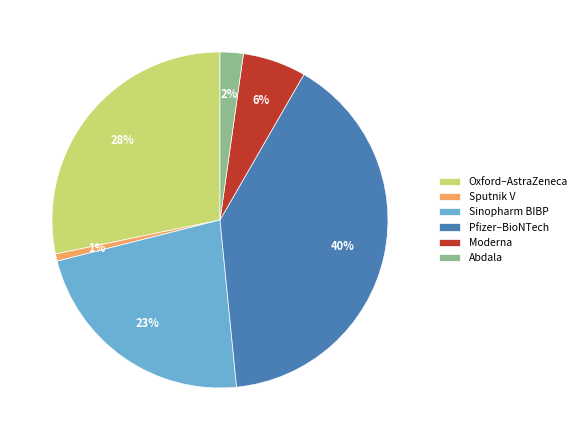

Between Sinopharm BIBP and Oxford–AstraZeneca, which is larger?

Oxford–AstraZeneca